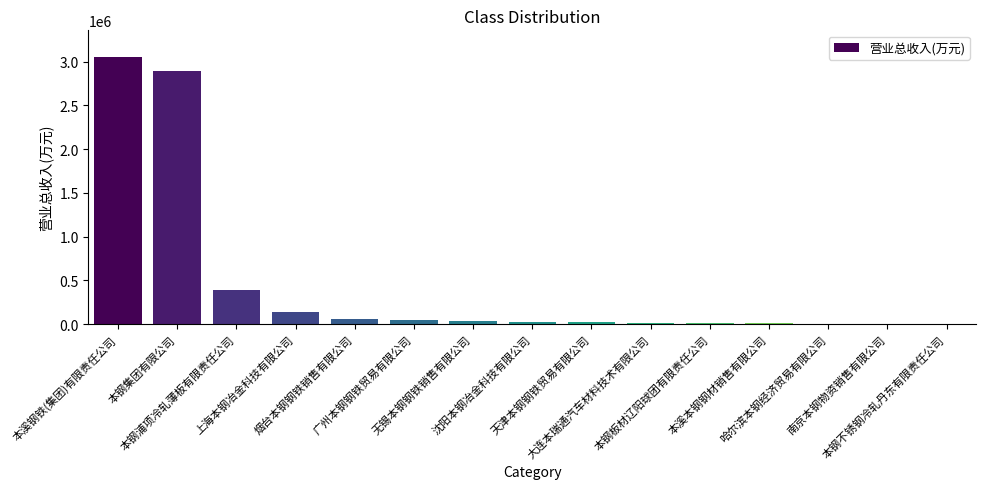

What is the sum of all values?

6717091.1